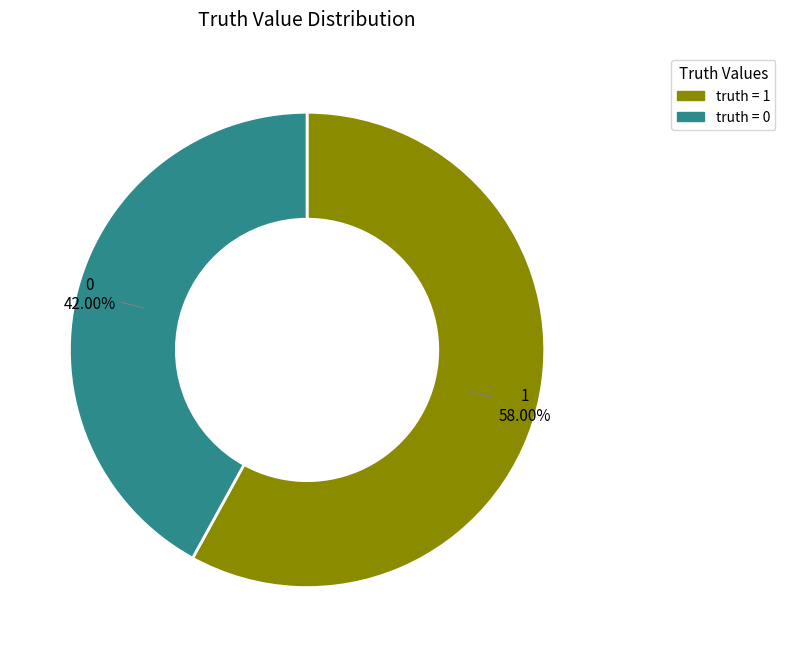

Approximately how many times larger is the value at 0 compared to 1?

0.7